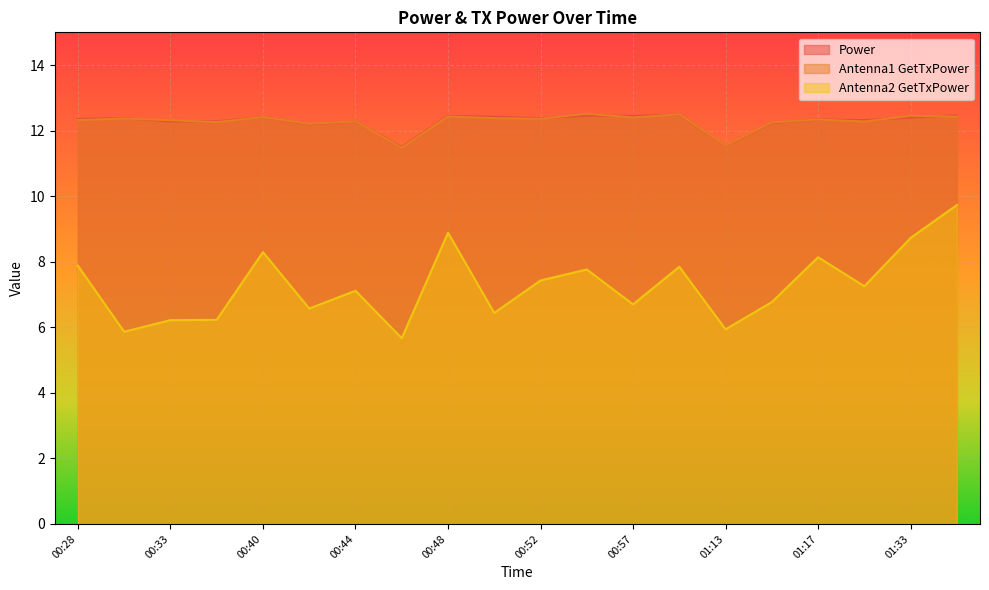

How many distinct data groups are displayed?

3